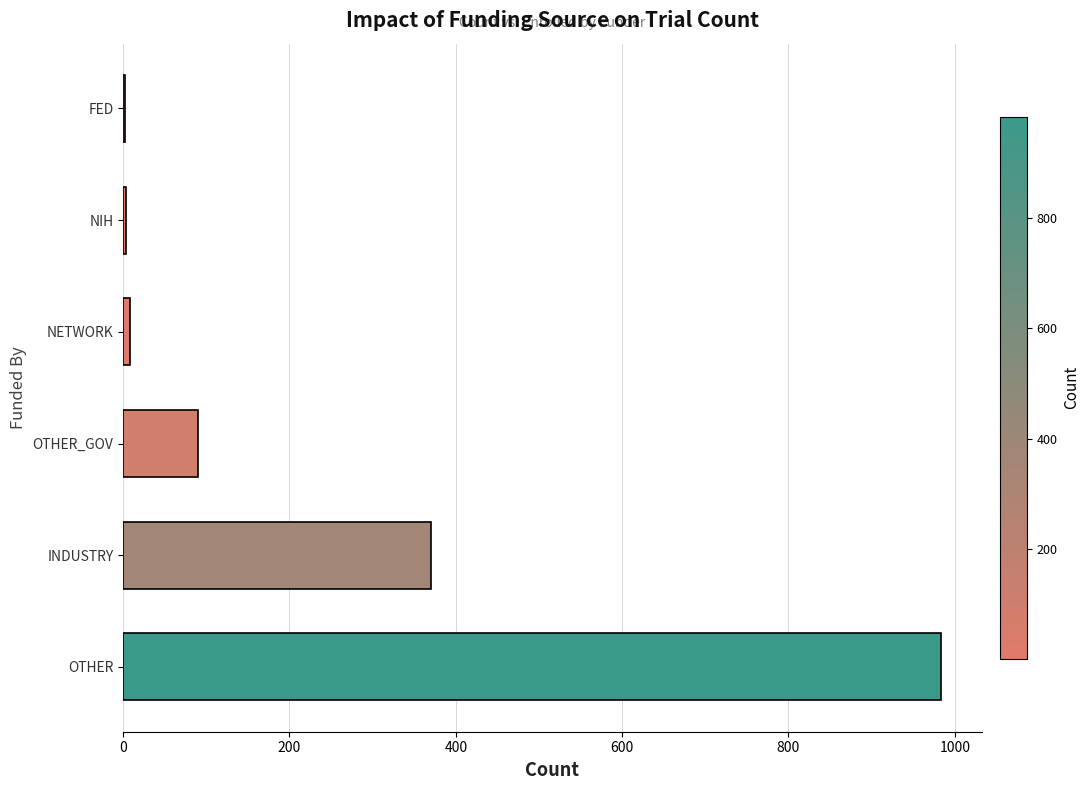

Between OTHER_GOV and FED, which is larger?

OTHER_GOV